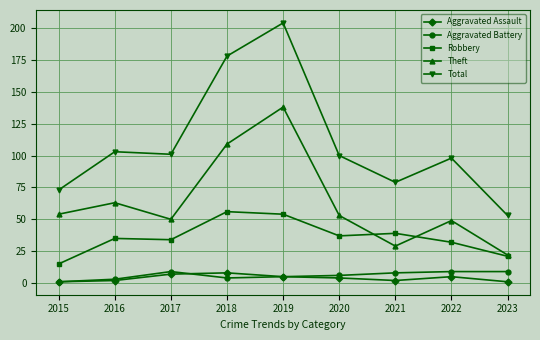

Is this an area chart (filled region under the line)?

No